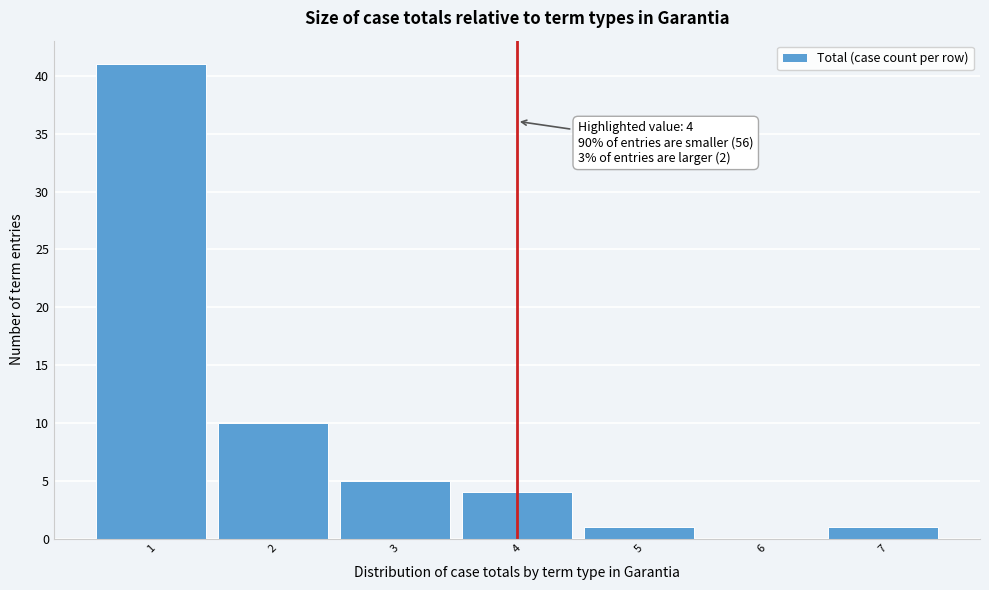

Over which range of the x-axis is the bar tallest?

0.5 to 1.5